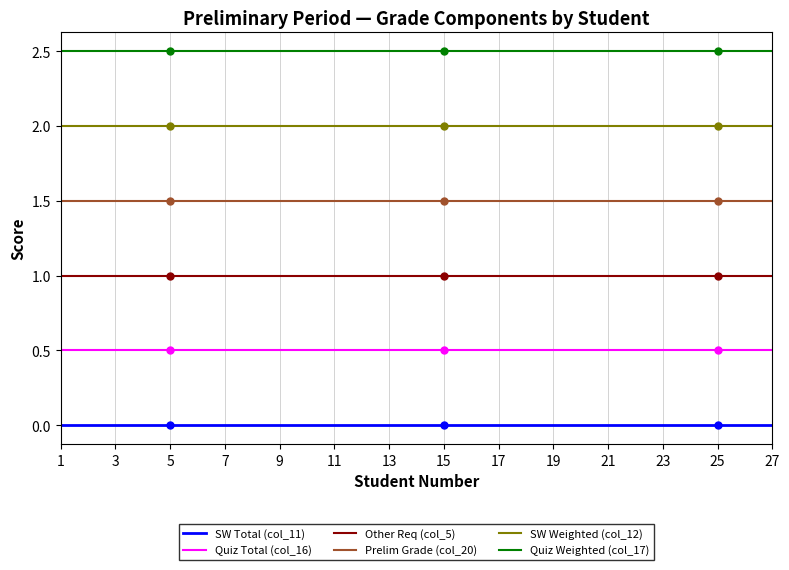

What is the greatest value displayed?

2.5